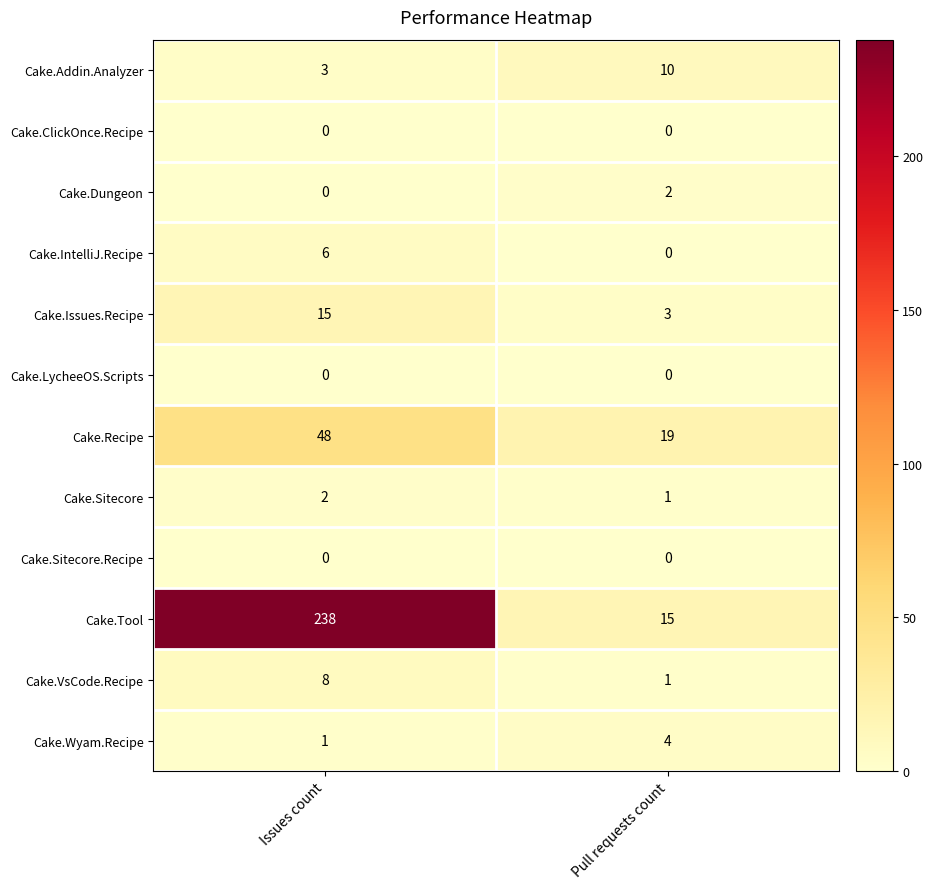

The Cake.VsCode.Recipe series shows 2 at Pull requests count. True or false?

False